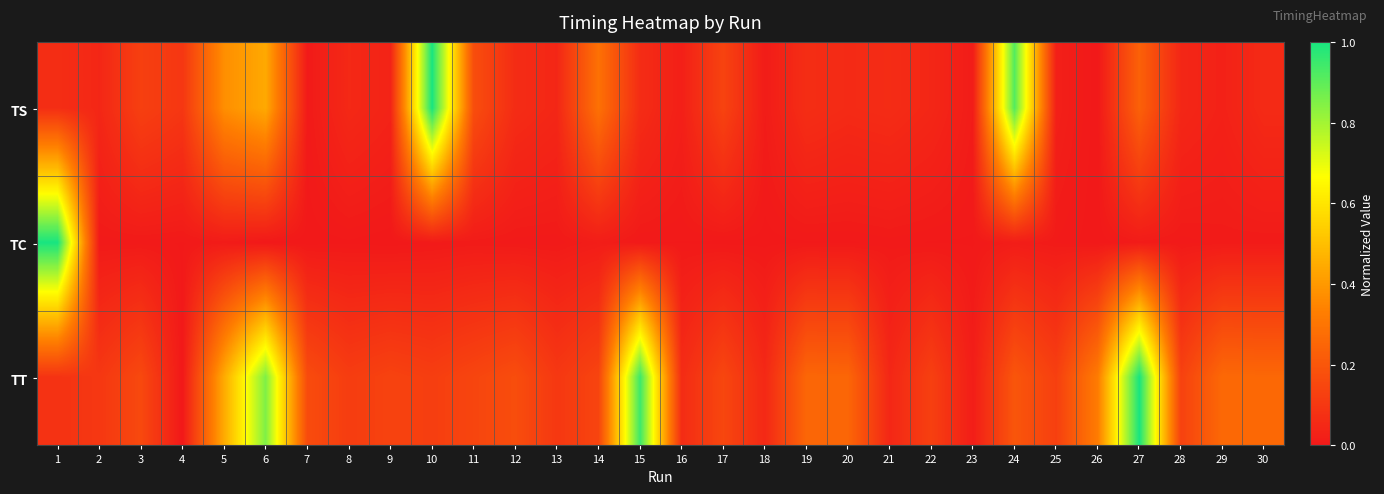

Reading right to left, transcribe all the data shown in this chart.

TS: 30=0.1	29=0.0	28=0.0	27=0.2	26=0.0	25=0.0	24=0.9	23=0.0	22=0.0	21=0.1	20=0.1	19=0.1	18=0.0	17=0.1	16=0.0	15=0.1	14=0.3	13=0.0	12=0.1	11=0.2	10=1.0	9=0.0	8=0.1	7=0.0	6=0.4	5=0.4	4=0.1	3=0.1	2=0.0	1=0.1
TC: 30=0.0	29=0.0	28=0.0	27=0.0	26=0.0	25=0.0	24=0.0	23=0.0	22=0.0	21=0.0	20=0.0	19=0.0	18=0.0	17=0.0	16=0.0	15=0.0	14=0.0	13=0.0	12=0.0	11=0.0	10=0.0	9=0.0	8=0.0	7=0.0	6=0.0	5=0.0	4=0.0	3=0.0	2=0.0	1=1.0
TT: 30=0.3	29=0.3	28=0.1	27=1.0	26=0.3	25=0.1	24=0.2	23=0.0	22=0.1	21=0.0	20=0.3	19=0.3	18=0.1	17=0.1	16=0.1	15=0.9	14=0.1	13=0.1	12=0.2	11=0.1	10=0.1	9=0.1	8=0.1	7=0.2	6=0.9	5=0.4	4=0.0	3=0.2	2=0.1	1=0.1